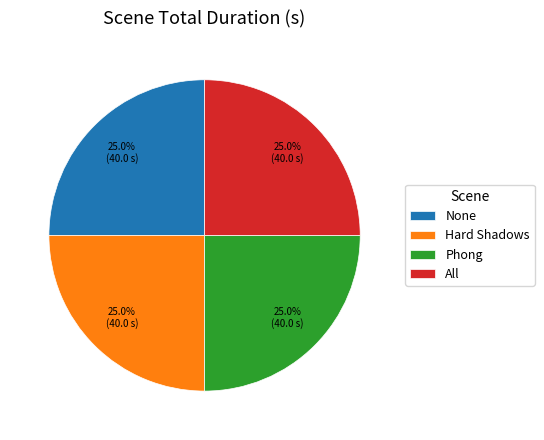

How much of the chart is everything except All?

75.0%